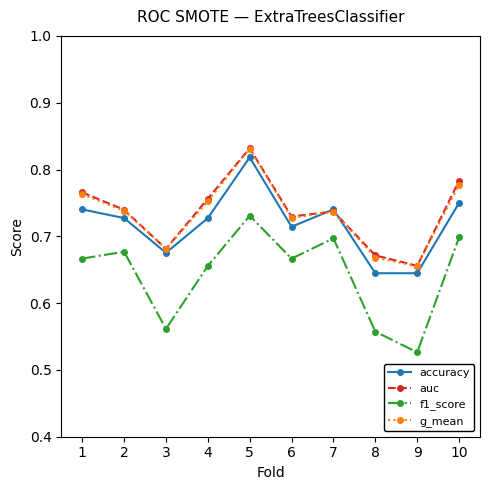

How many lines are shown in the chart?

4